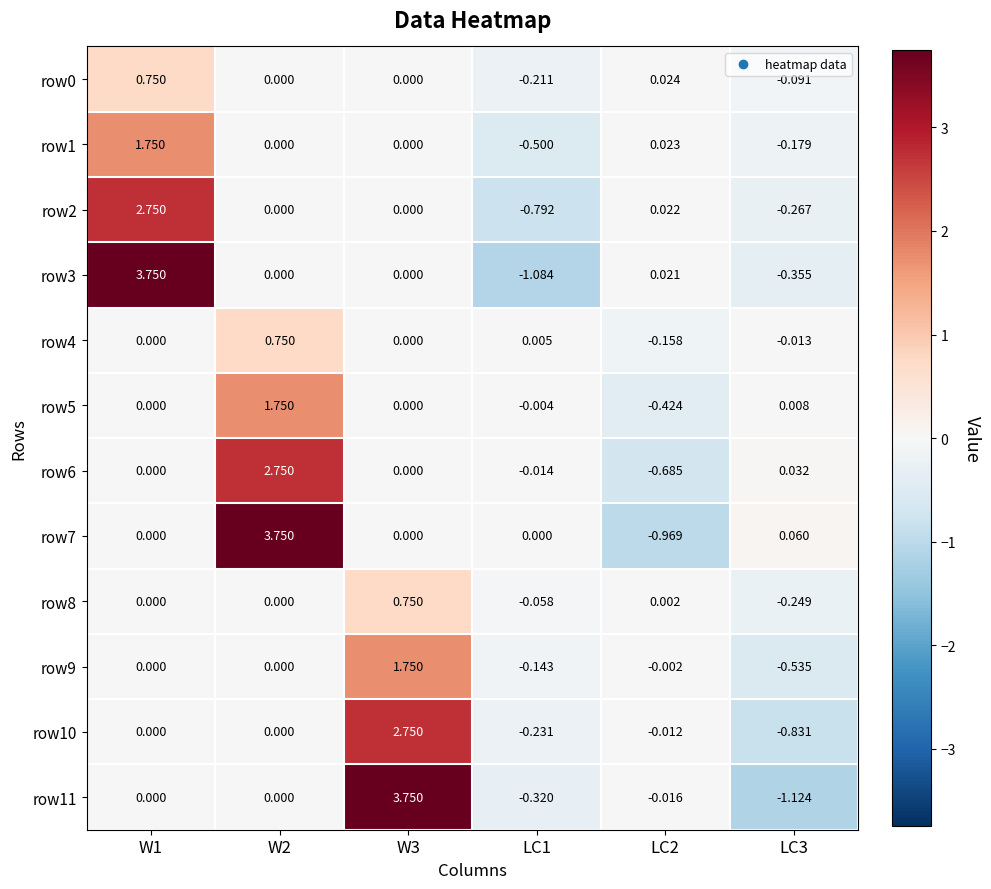

Count the number of categories in the chart.

6